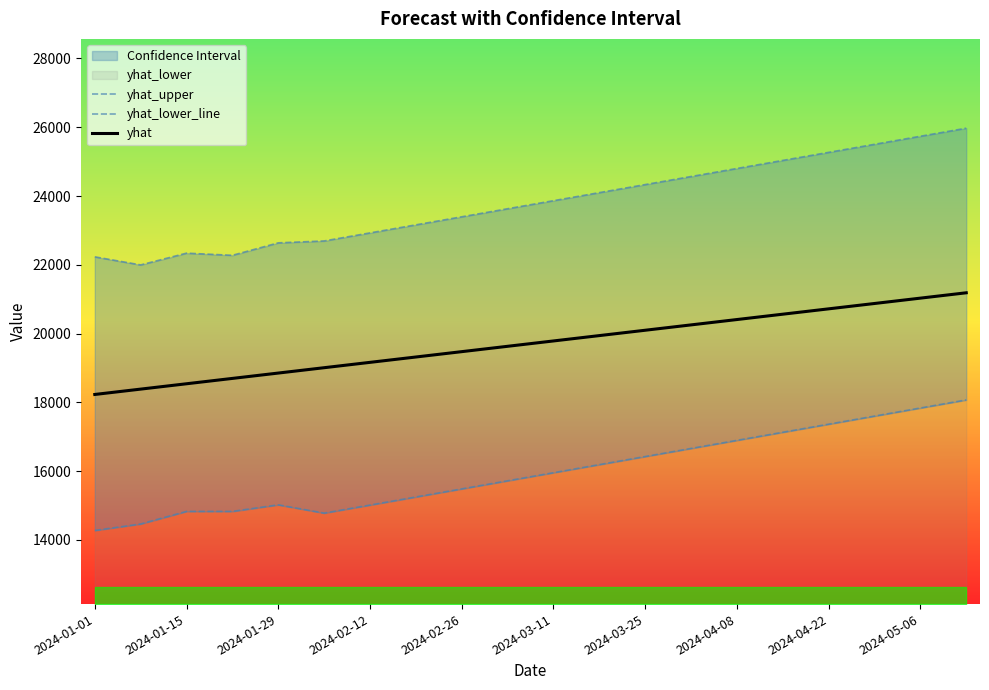

Rank the series by their average value, from lowest to highest.

yhat_lower_line, yhat, yhat_upper